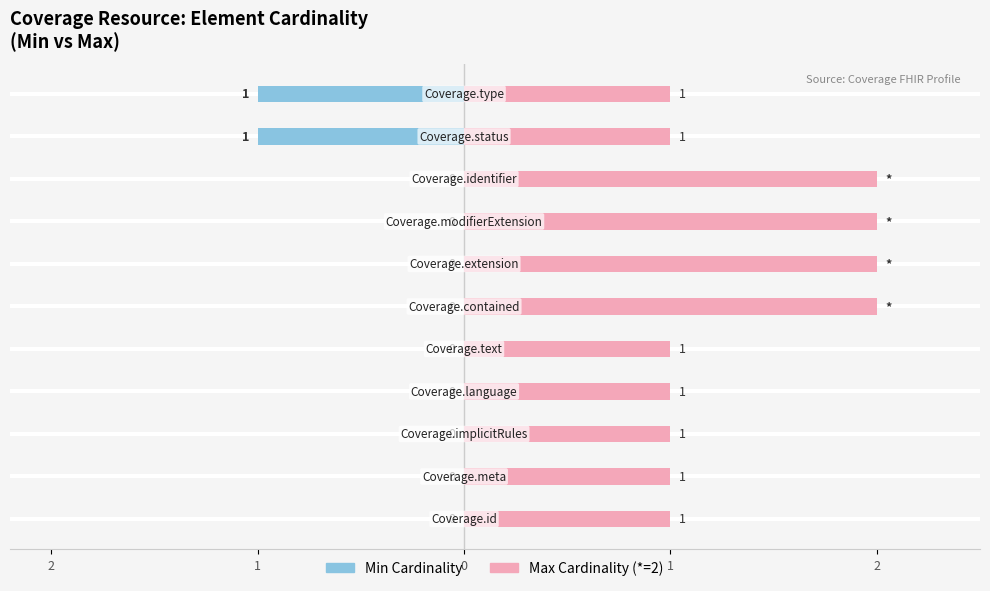

How many groups of bars are there?

11